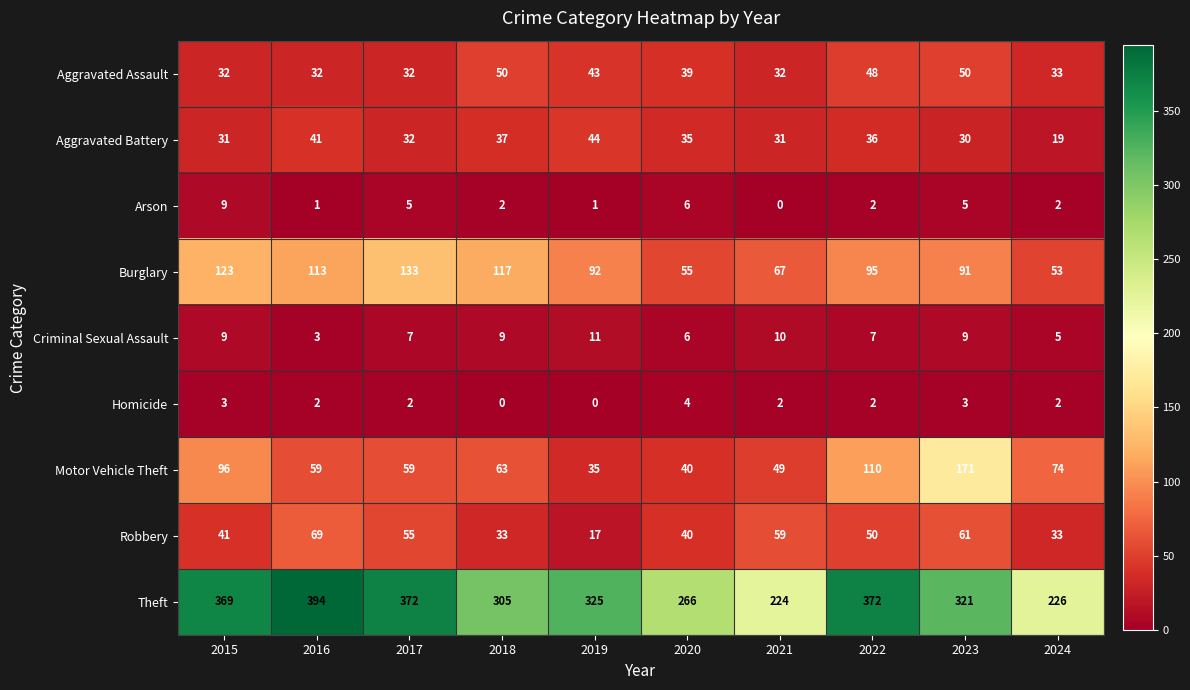

At which label does Aggravated Battery reach its peak?

2019